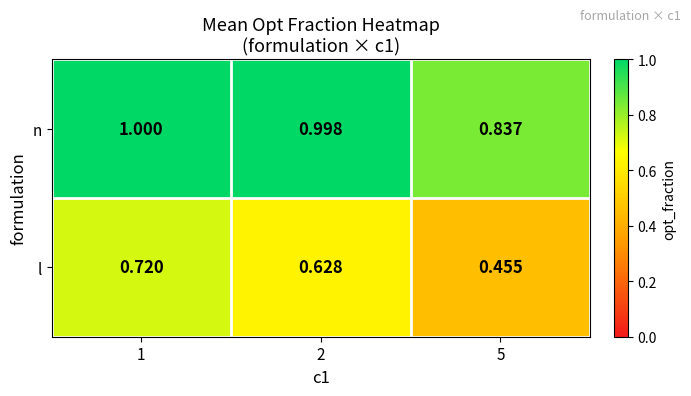

Which series has the largest total across all categories?

n